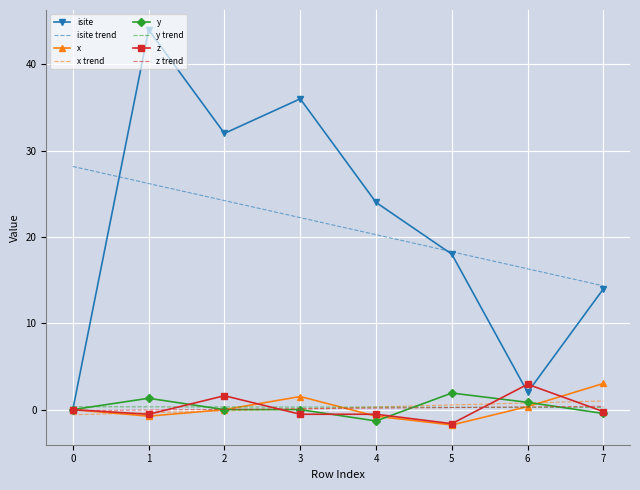

What is the highest value of the isite series?

44.0